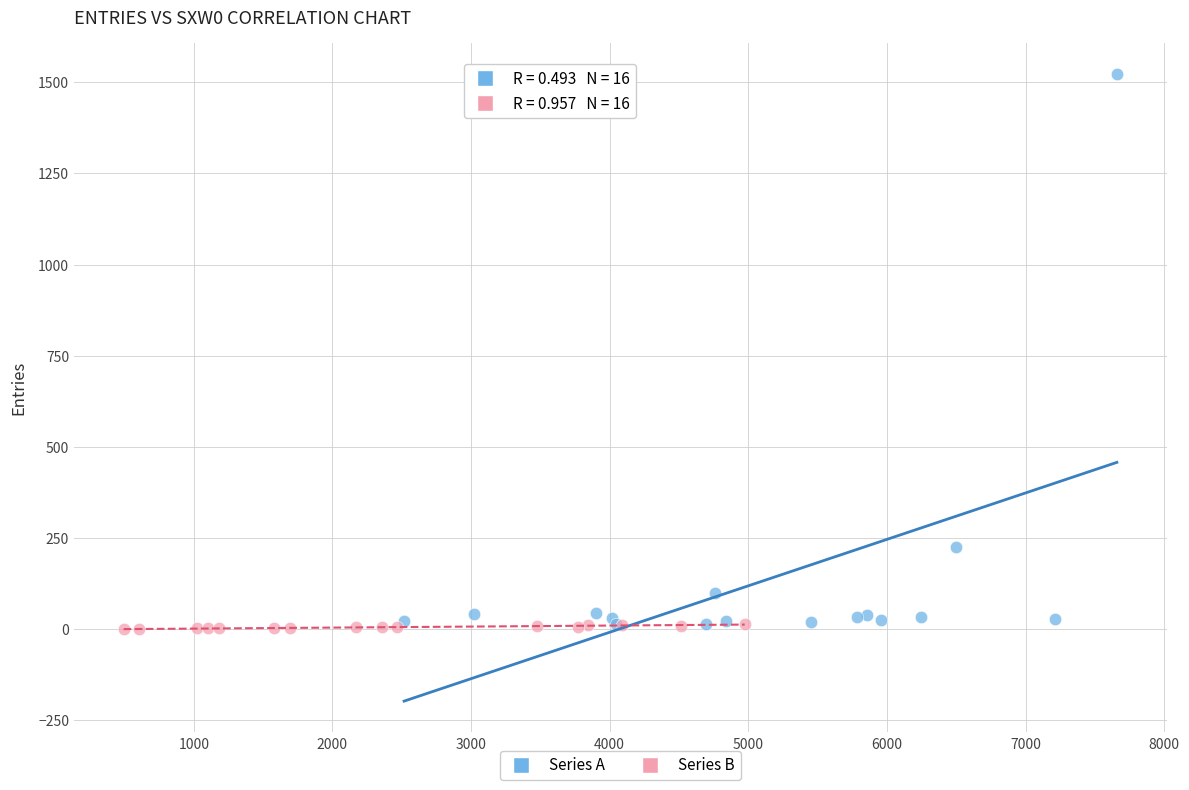

Which series has the largest Y range (max minus min)?

Series A